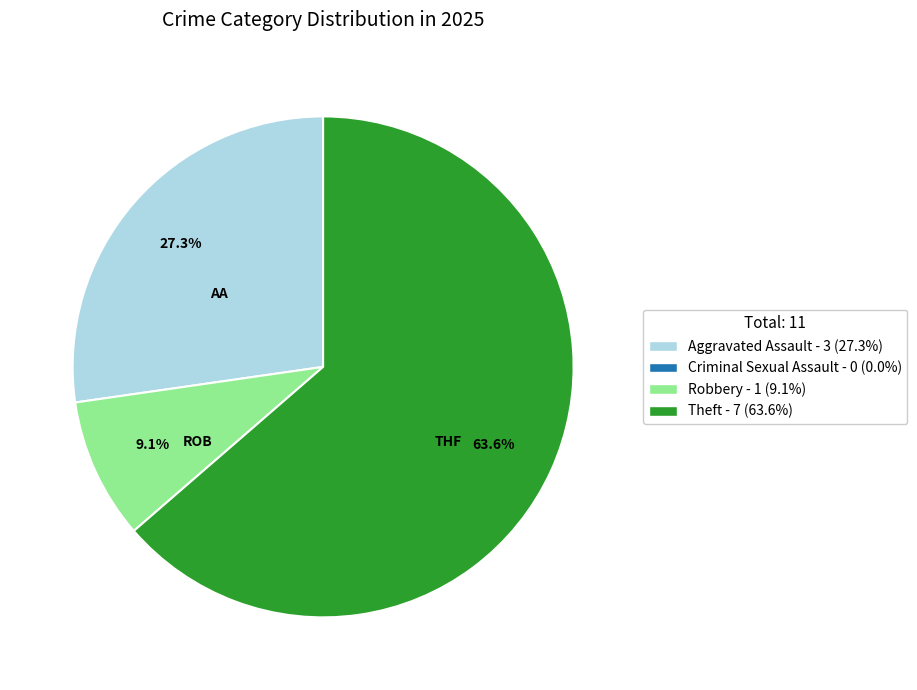

Is there a majority slice in this chart?

Yes